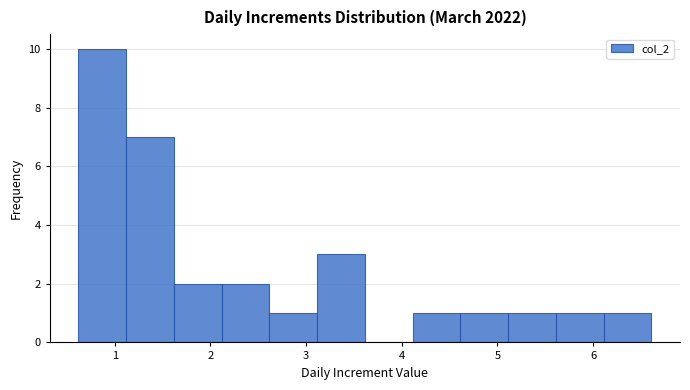

How tall is the bar that spans 5.1 to 5.6 on the x-axis? Neither the bar edges nor the heights are printed on the chart, so give them approximately, as read against the axes.

1